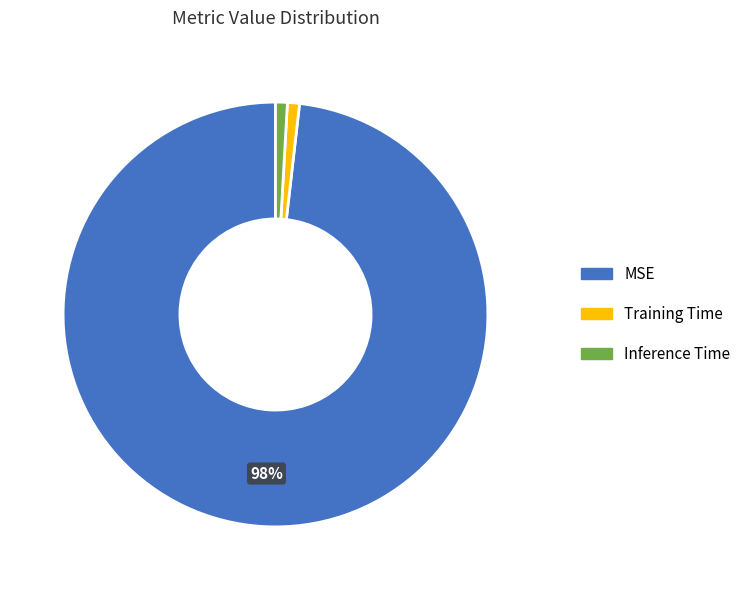

To the nearest percent, what is the difference between the Inference Time and MSE slice percentages?

97%